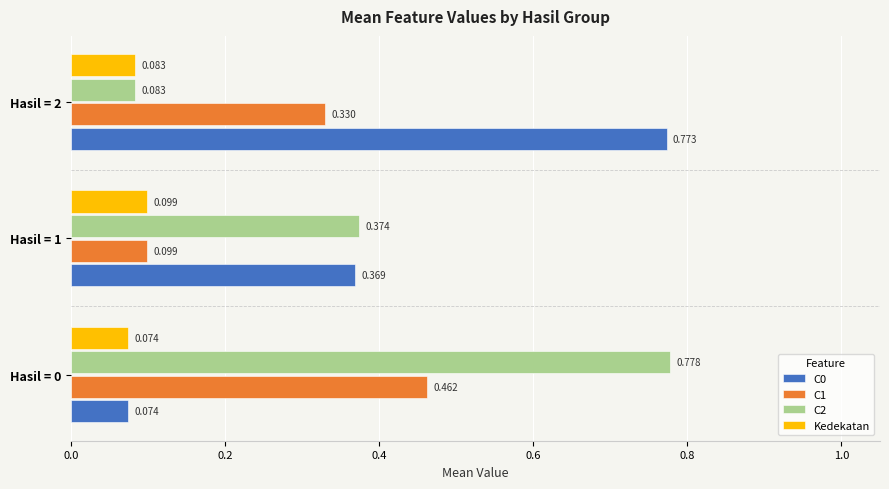

Is the value of C2 at Hasil = 2 greater than the value of C1 at Hasil = 1?

No